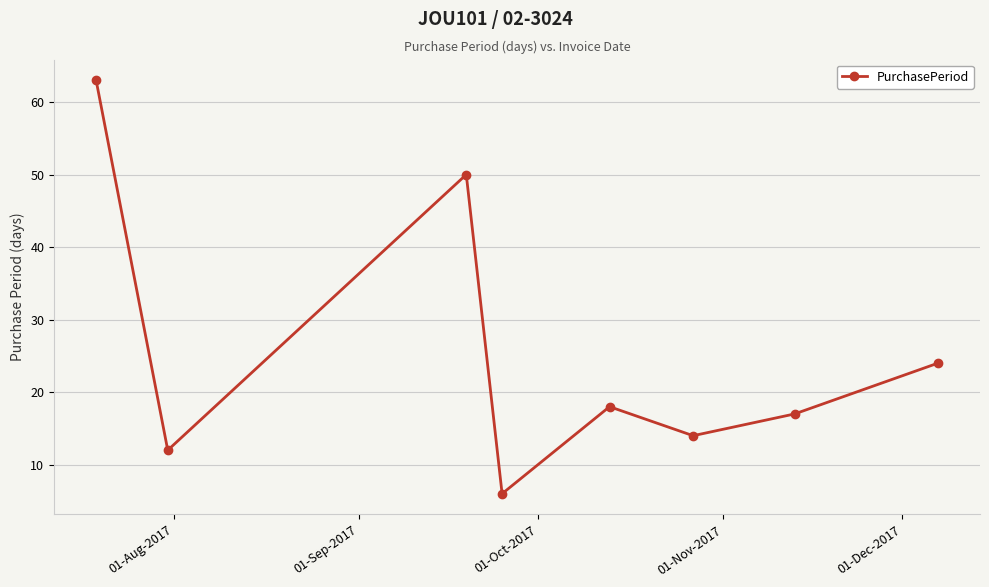

What is the sum of all values?

204